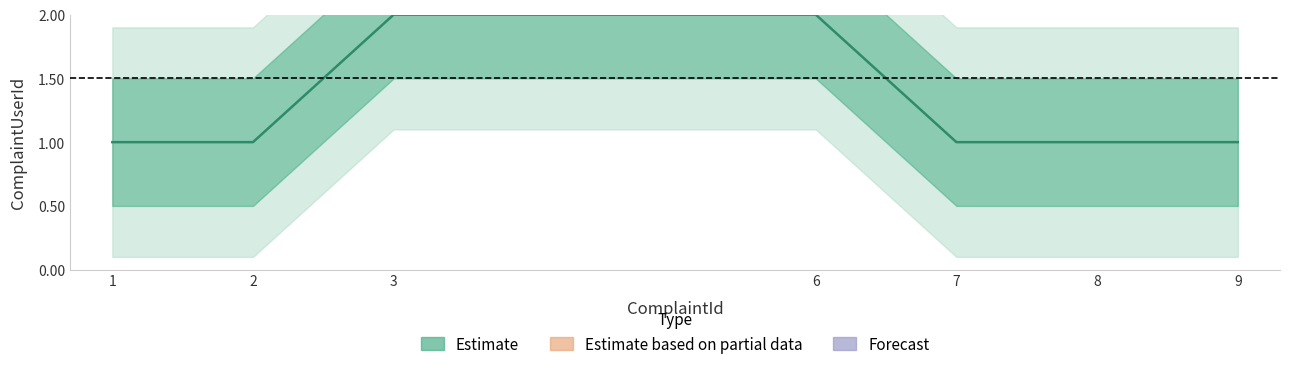

What is the change in value from 3 to 8?

-1